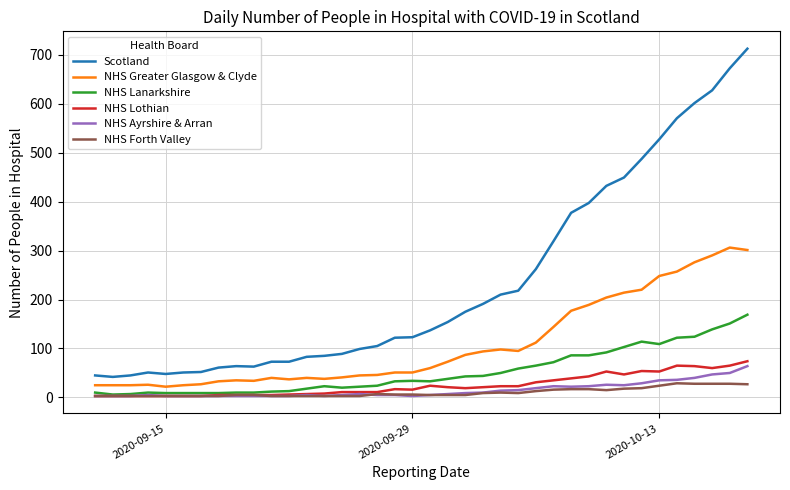

Which series has the widest spread of values?

Scotland